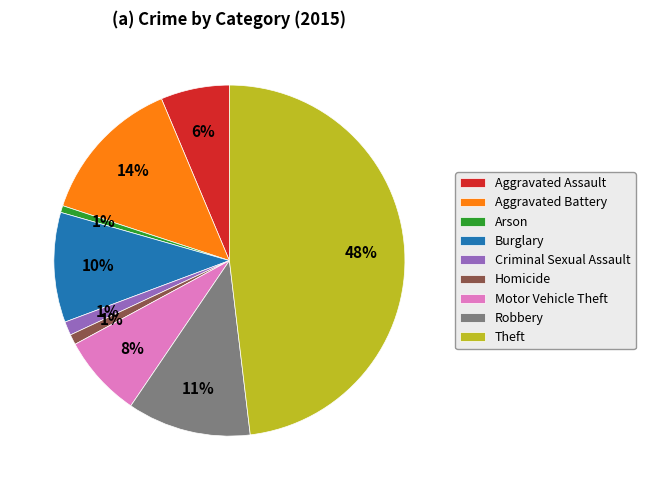

Which category has the biggest portion of the pie?

Theft